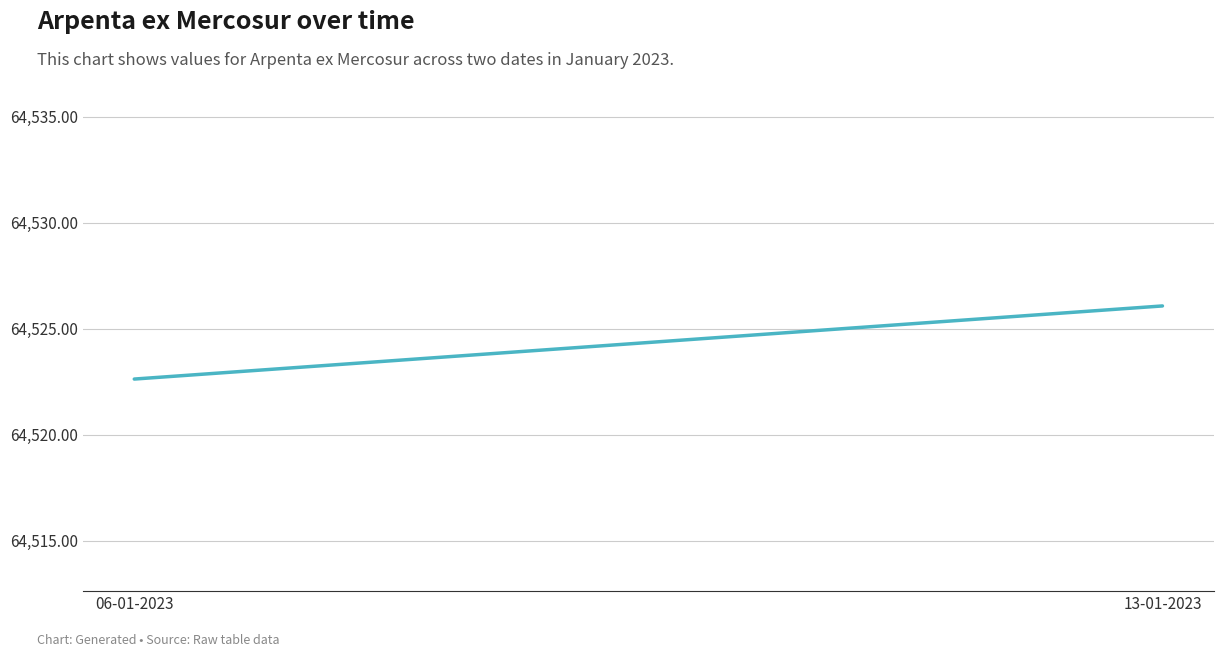

What is the smallest value displayed?

64522.6